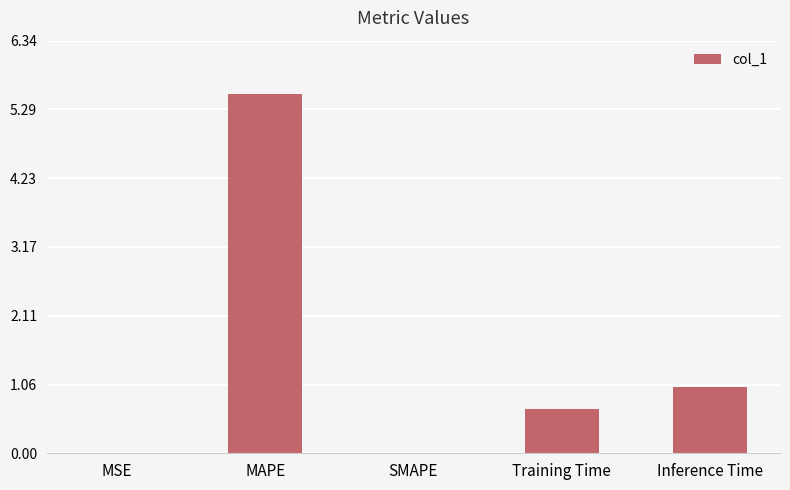

Where is the data nearest to the value 2?

Inference Time